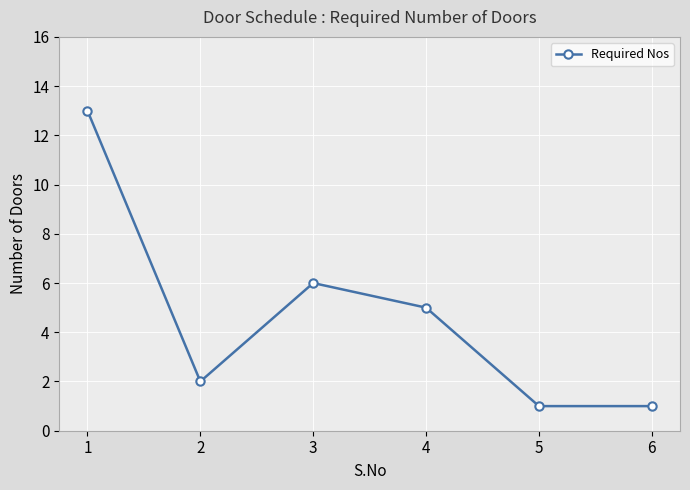

What is the sum of the values at 4 and 3?

11